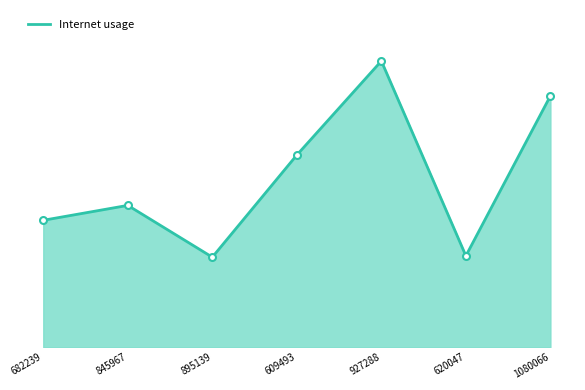

Is this an area chart (filled region under the line)?

Yes